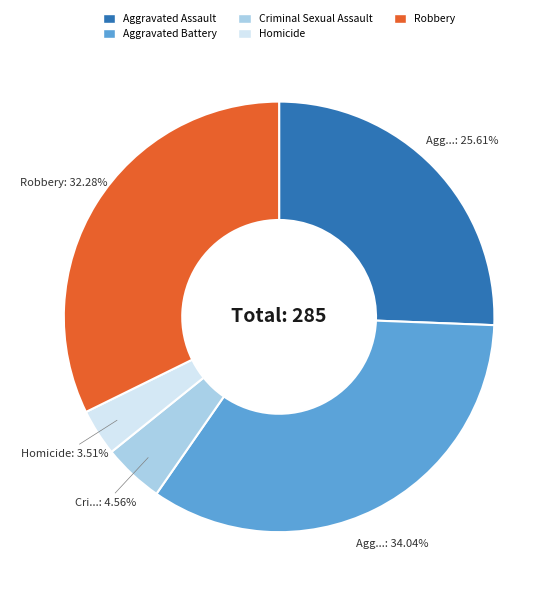

True or false: Robbery accounts for 32% of the total.

True